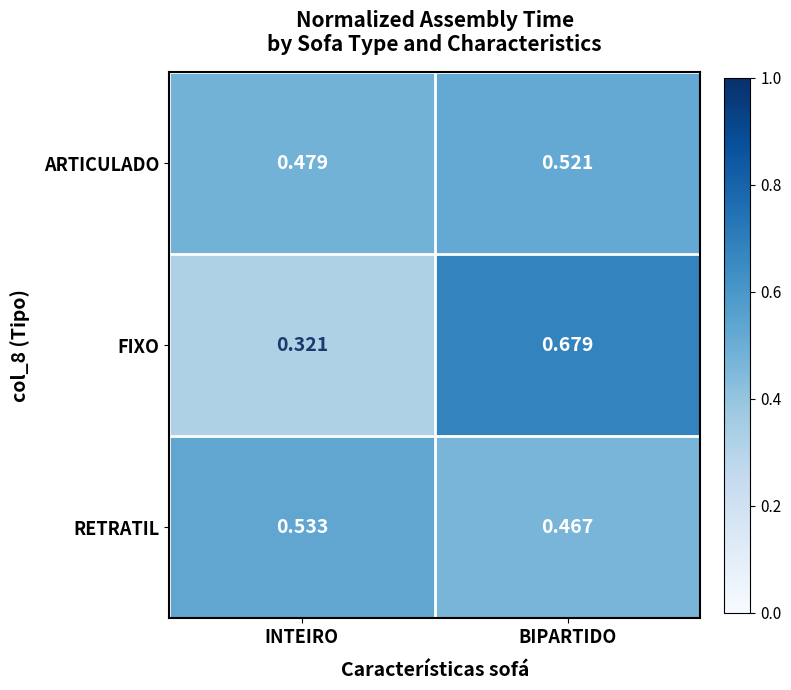

What is the spread (max minus min) of values at BIPARTIDO?

0.2